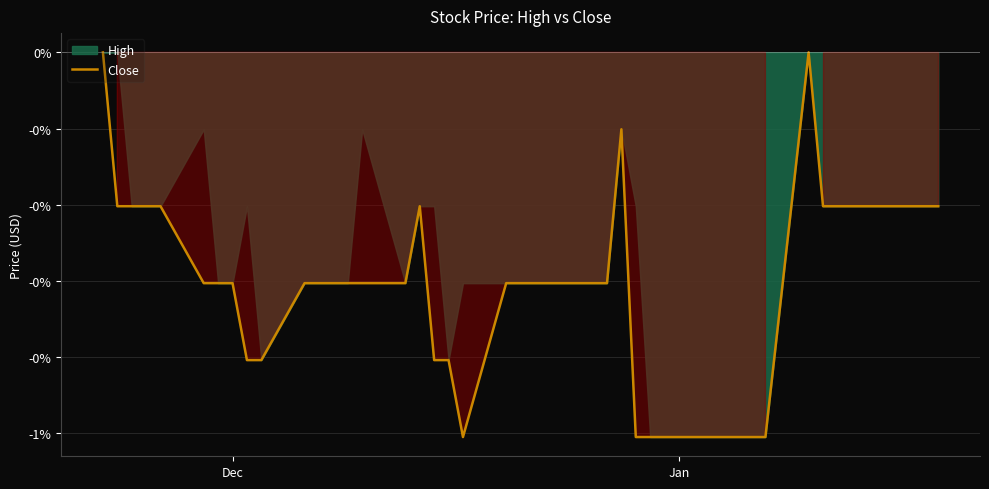

How many points are higher than both their immediate neighbors (excluding endpoints)?

3